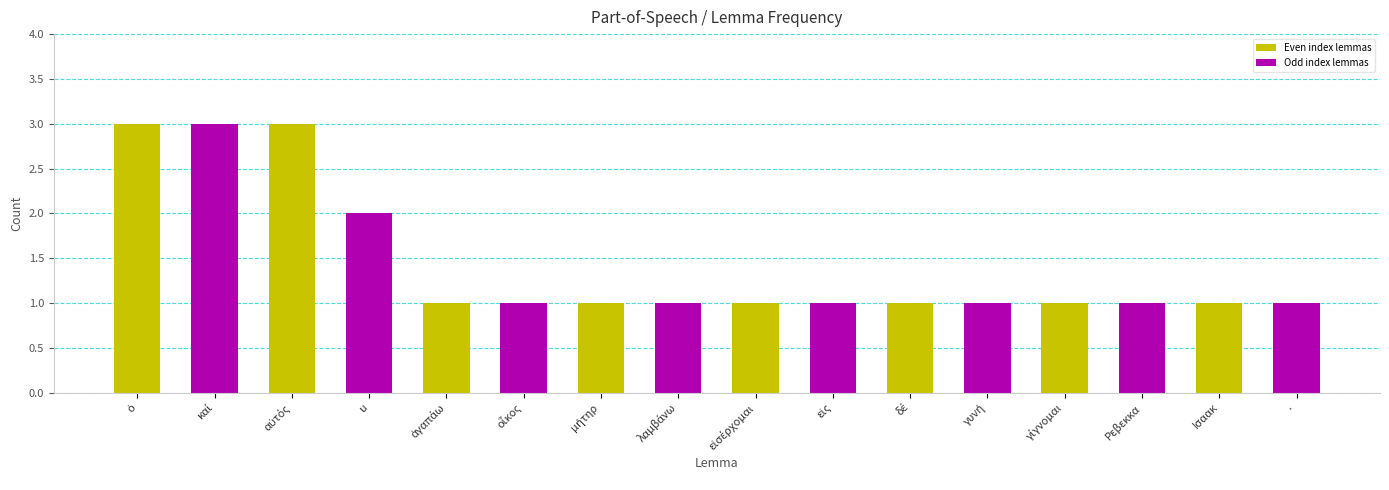

The value at Ρεβεκκα is 0. True or false?

False